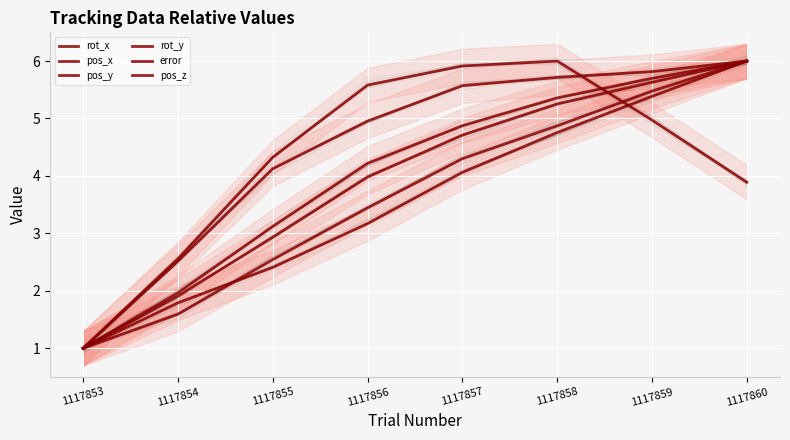

True or false: rot_x and error intersect in this chart.

False